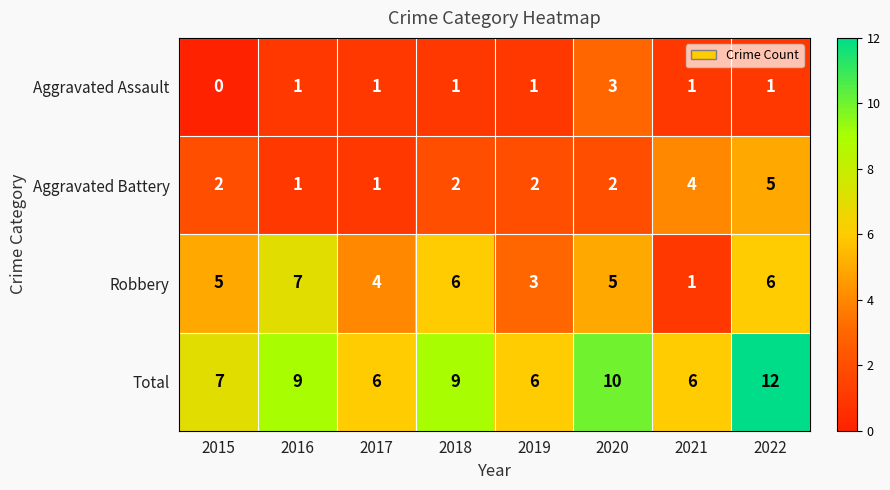

What is the spread (max minus min) of values at 2021?

5